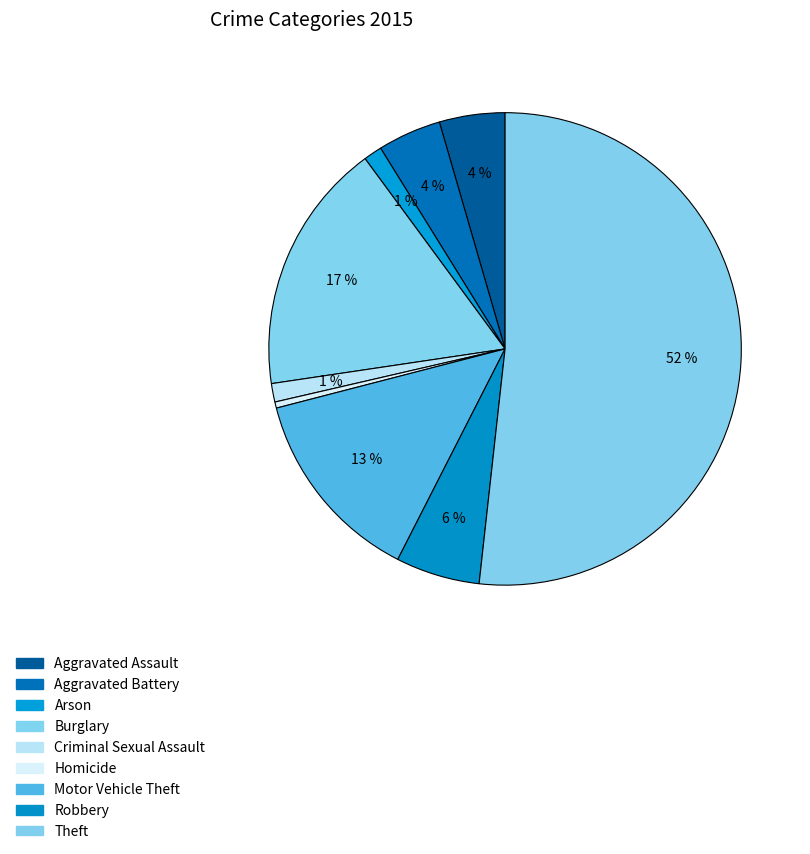

To the nearest percent, what portion does Theft represent?

52%